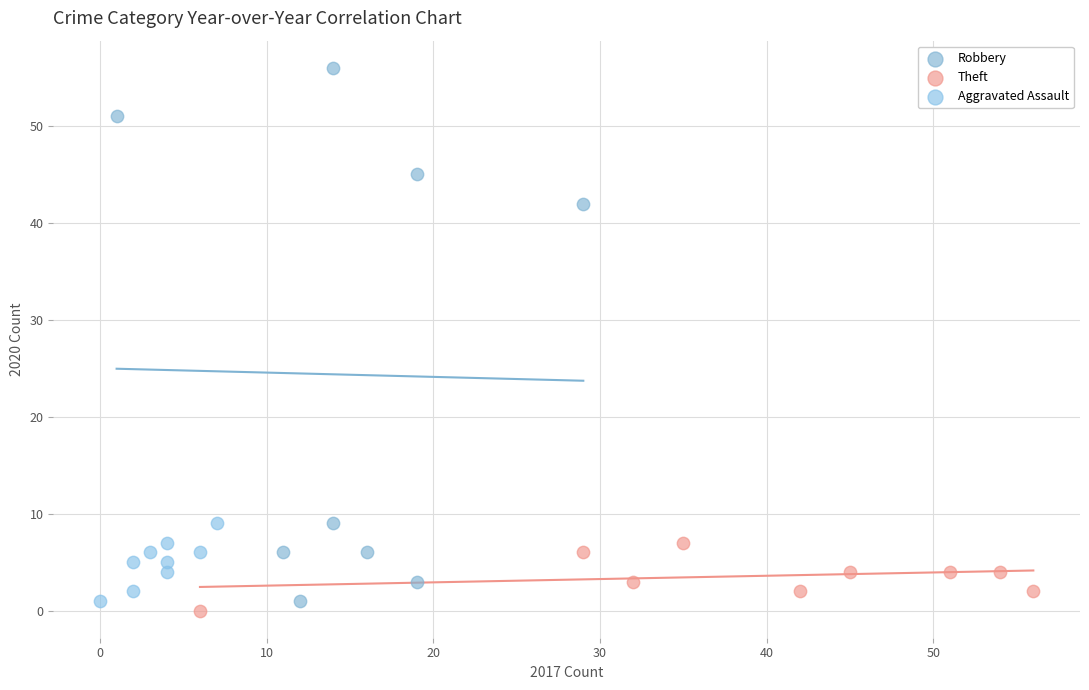

Which series reaches the maximum Y coordinate?

Robbery